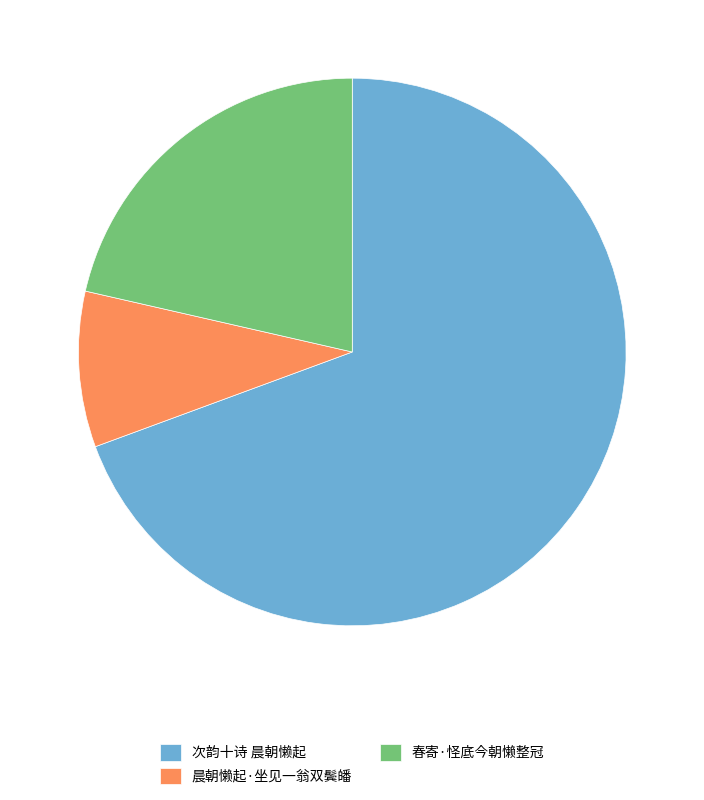

Count the number of slices in the pie.

3